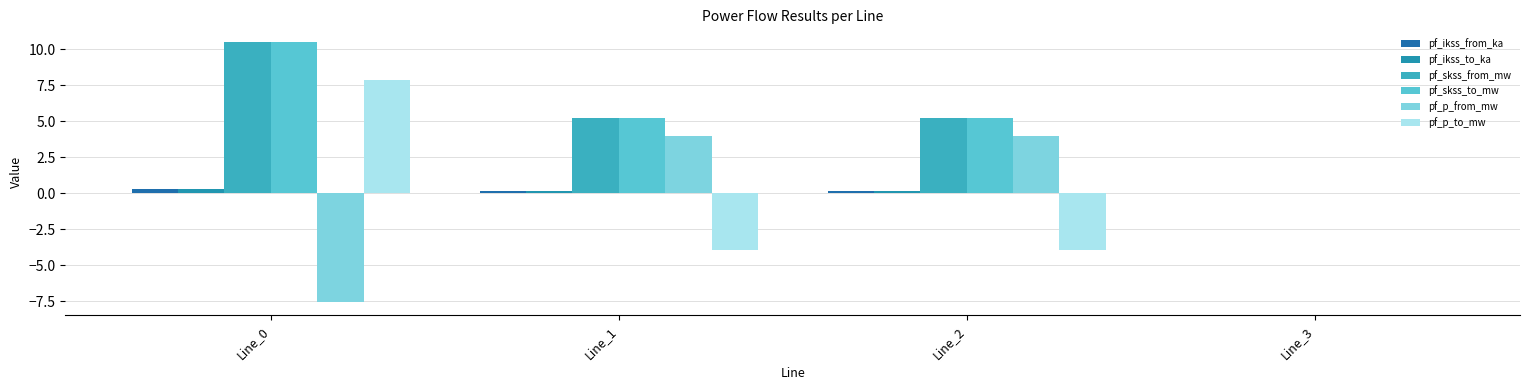

How many categories are shown in the chart?

4